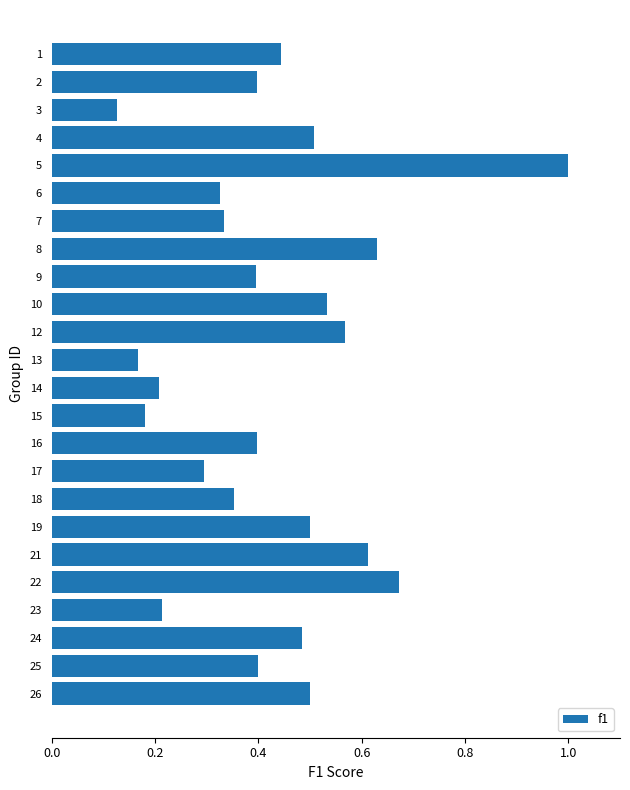

The value at 16 is 0.4. True or false?

True